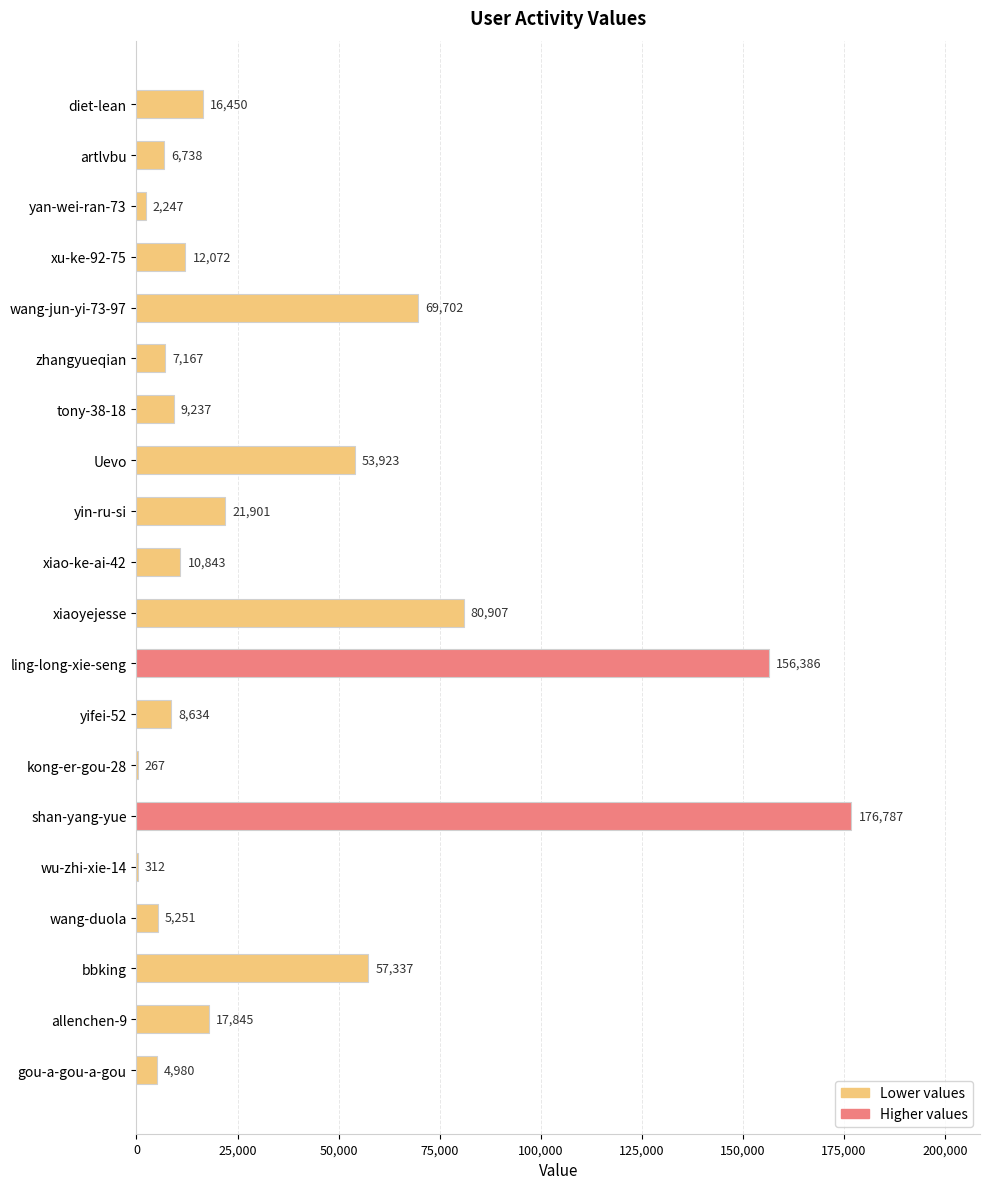

What is the sum of the values at shan-yang-yue and wang-jun-yi-73-97?

246489